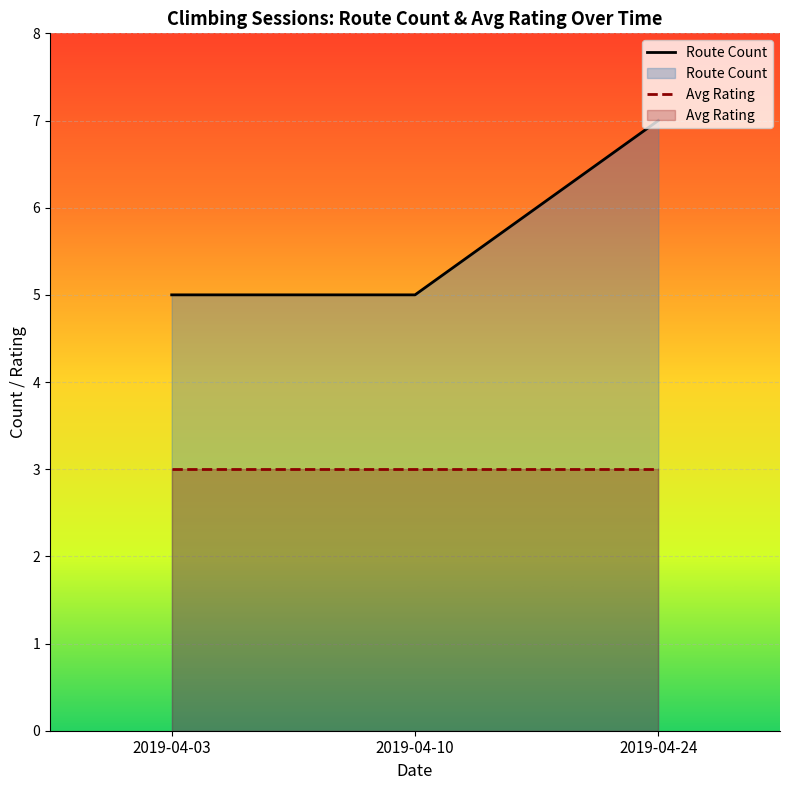

List the labels in order of Route Count value, largest first.

2019-04-24, 2019-04-03, 2019-04-10